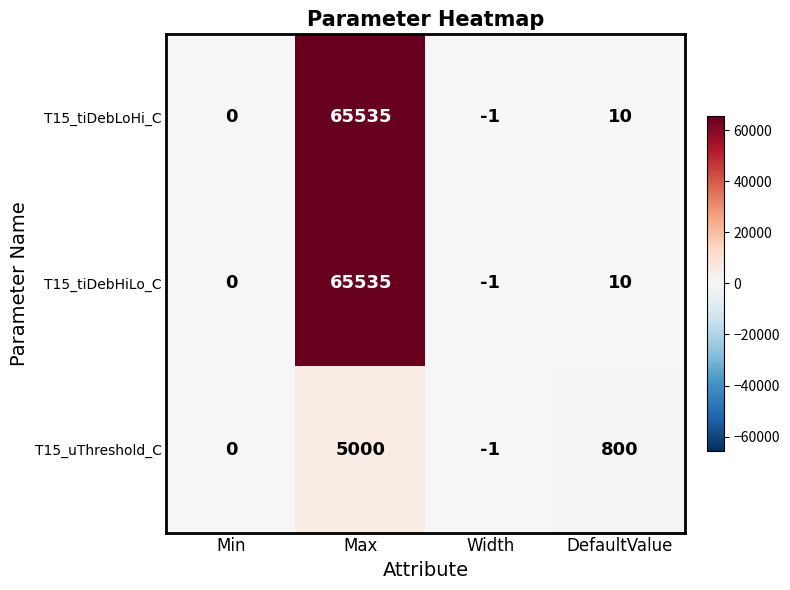

What value does the T15_tiDebHiLo_C series have at Max, to the nearest 100?

65500